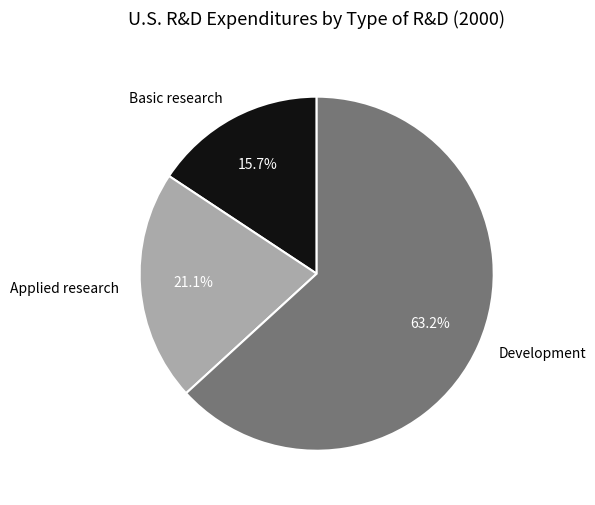

Is it true that Basic research is 16% of the pie?

True